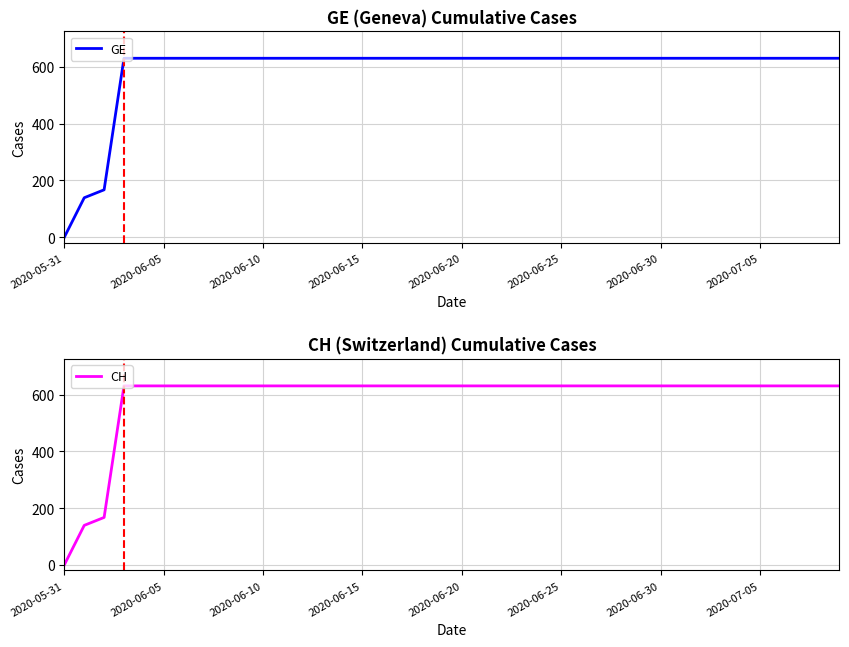

How many values in the GE series are below 631?

3